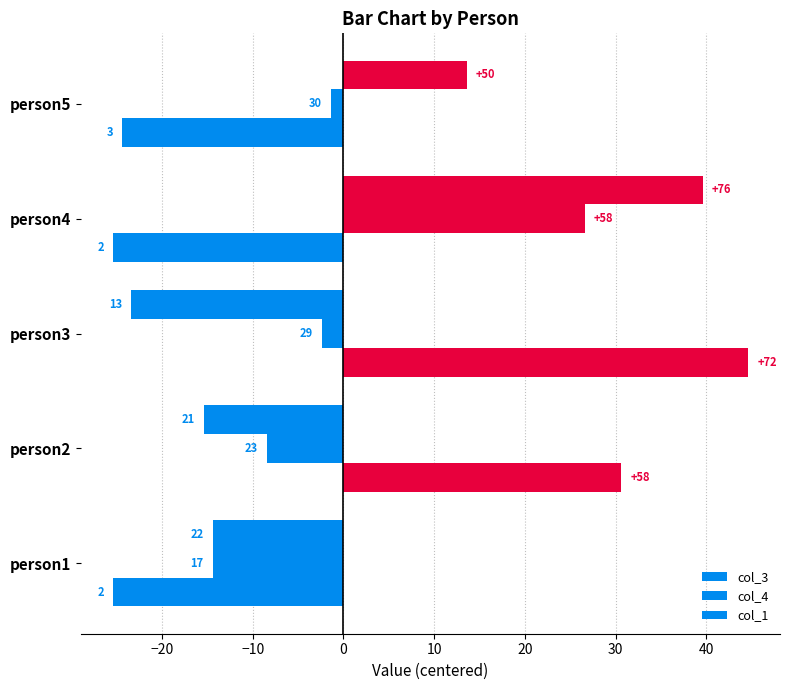

Reading right to left, extract all data points from this chart.

col_3: 13.6	39.6	-23.4	-15.4	-14.4
col_4: -1.4	26.6	-2.4	-8.4	-14.4
col_1: -24.4	-25.4	44.6	30.6	-25.4